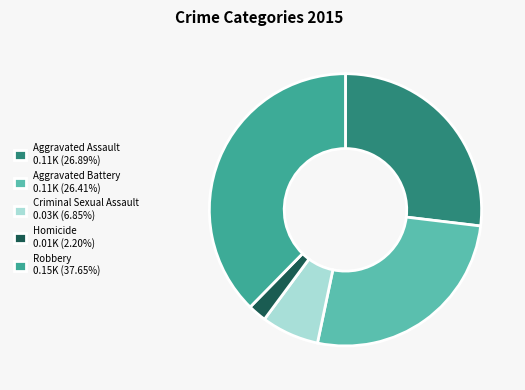

How many slices are in this pie chart?

5